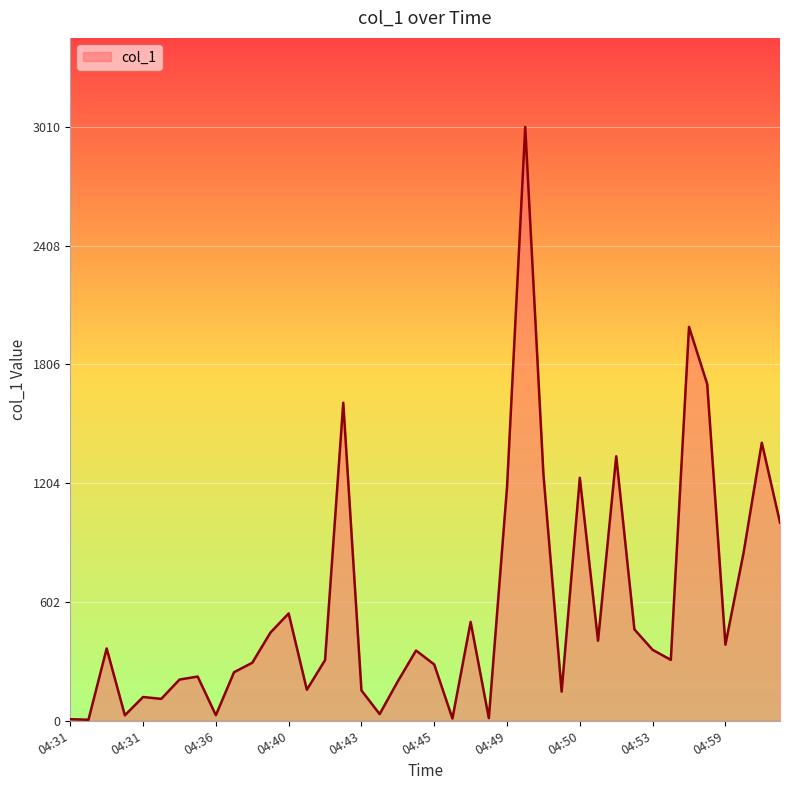

What is the difference between the maximum and minimum values?

3004.2